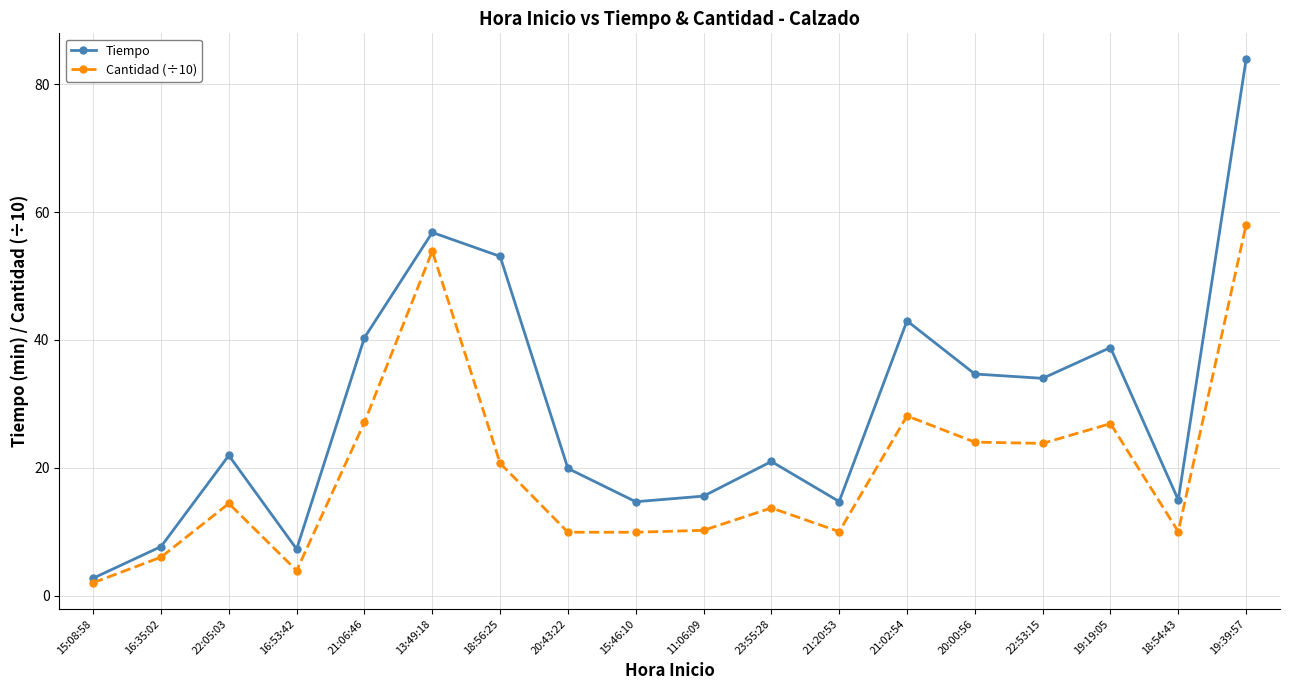

Where does the Tiempo series first go above 21?

22:05:03